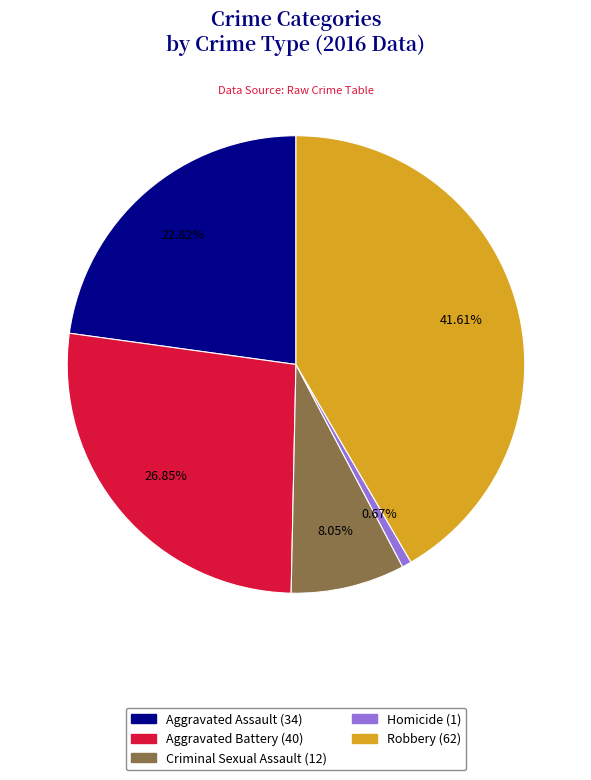

To the nearest percent, what is the difference between the Criminal Sexual Assault and Aggravated Assault slice percentages?

15%